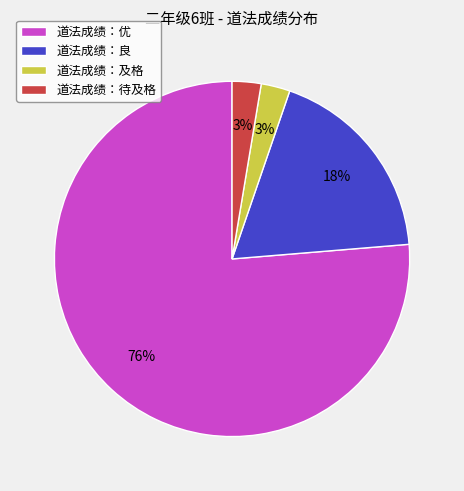

To the nearest percent, what is the average slice percentage?

25%